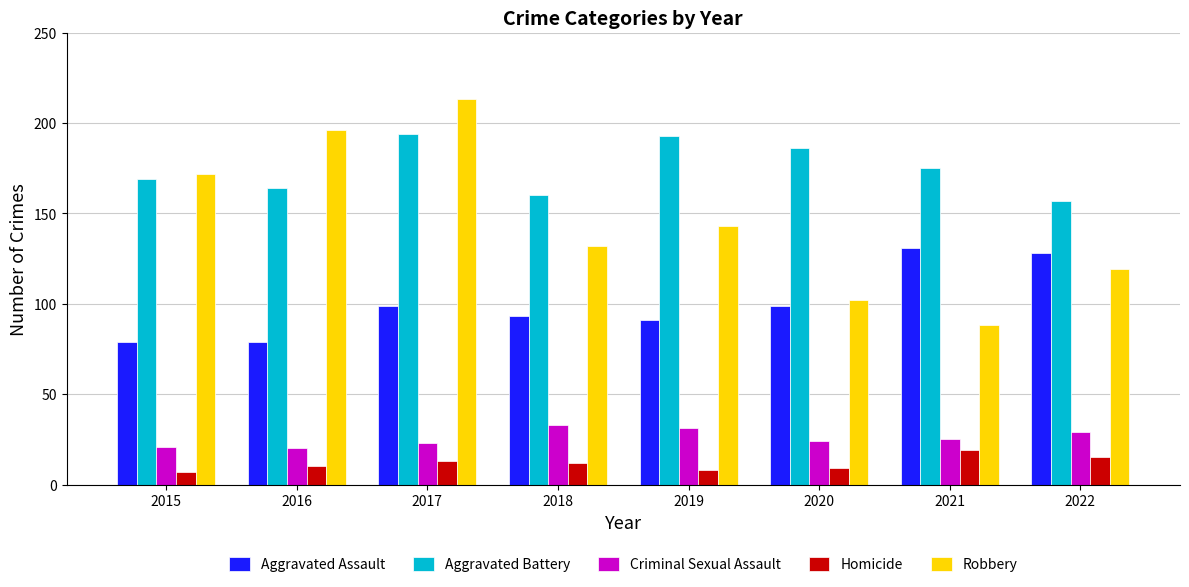

What is the difference between the maximum and minimum values in the Aggravated Battery series?

37